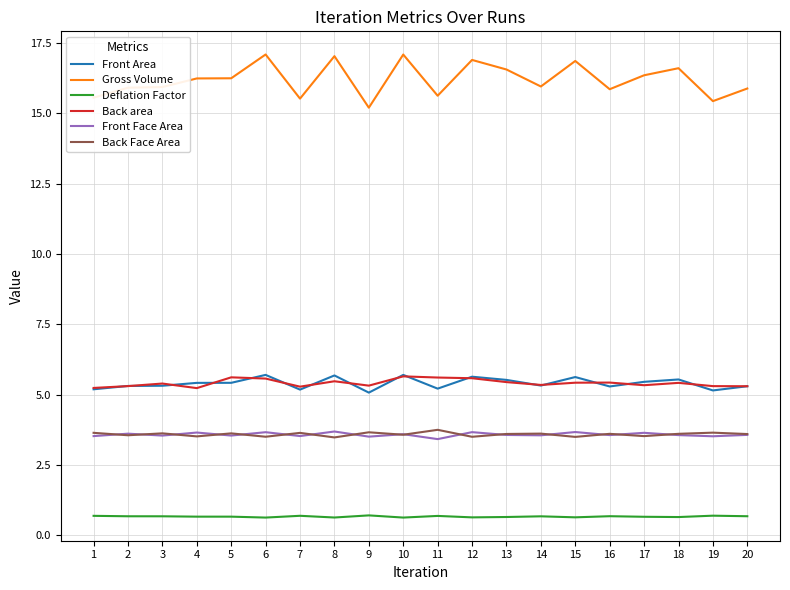

The Back area series shows 9.9 at 5. True or false?

False